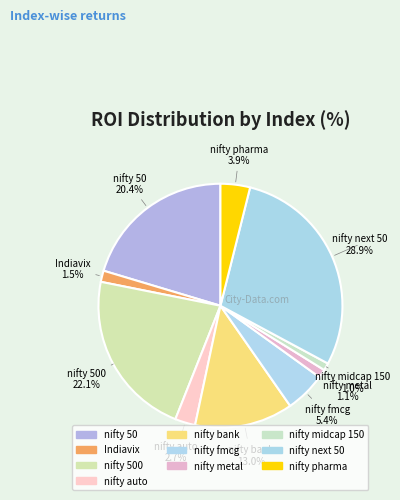

What percentage is the nifty pharma slice, to the nearest percent?

4%